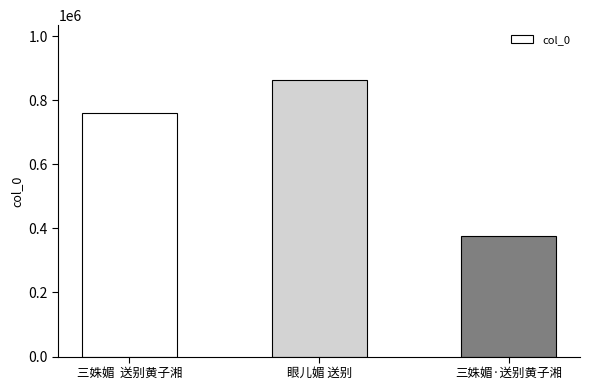

Where is the data nearest to the value 619449?

三姝媚  送别黄子湘